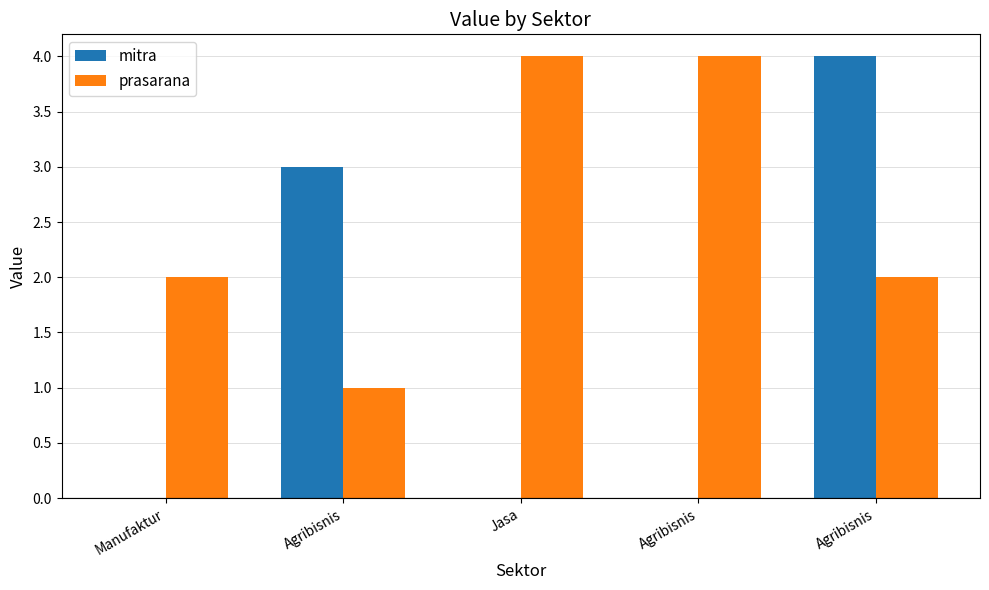

Count the number of data series in this chart.

2